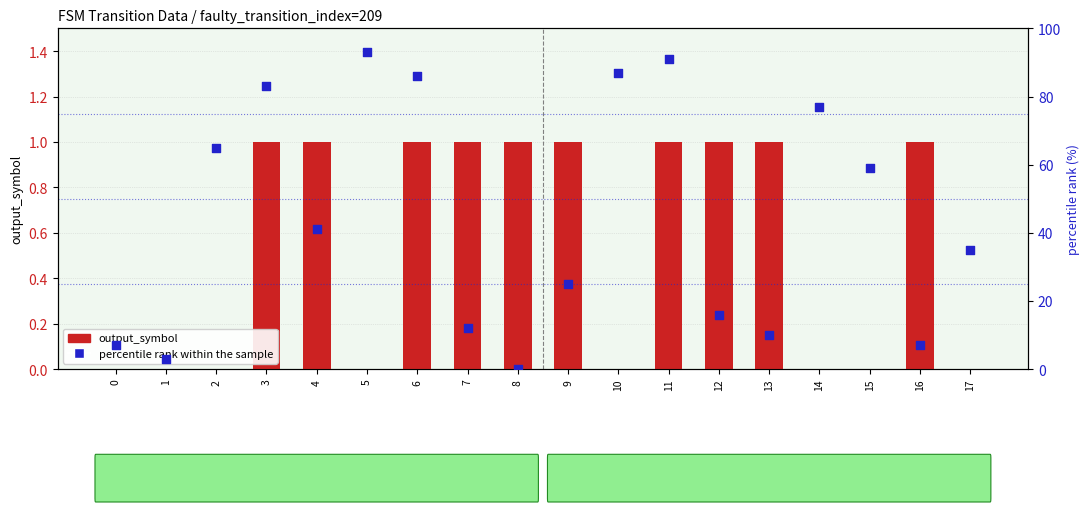

At which category is the sum across all series the highest?

5